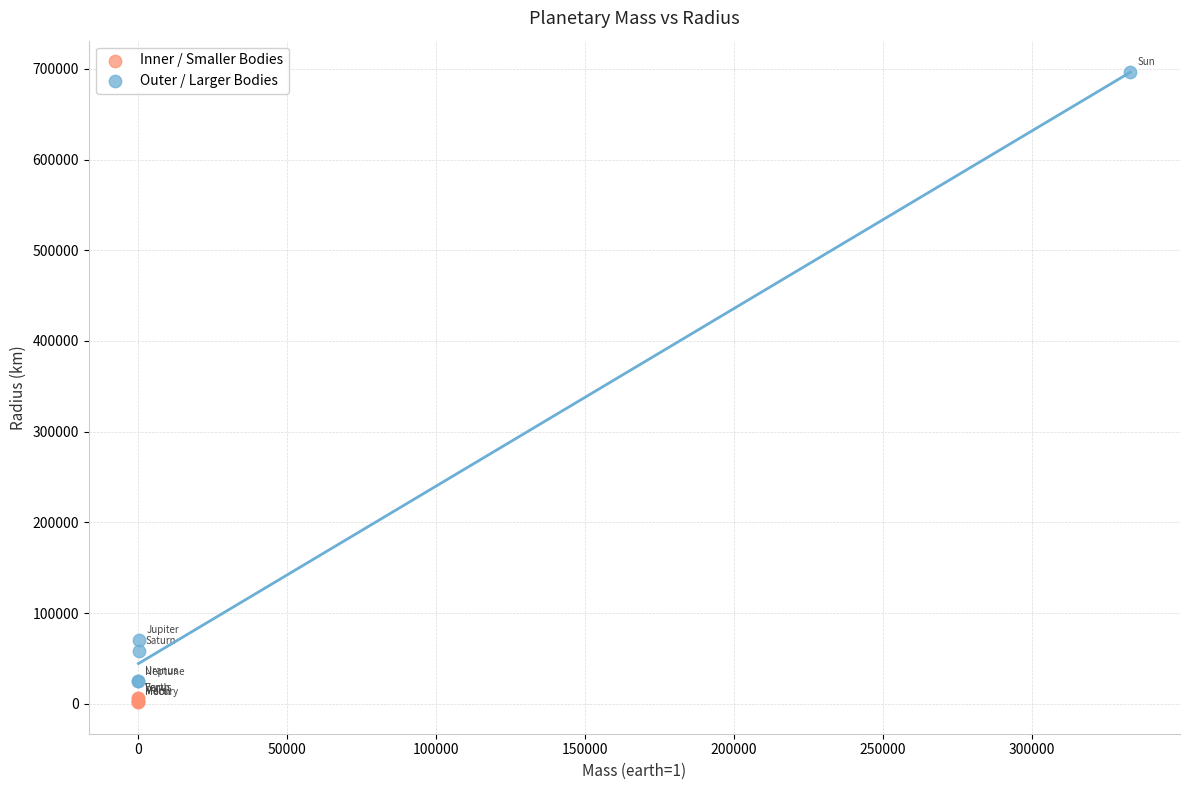

Which series has the widest spread of Y values?

Outer / Larger Bodies